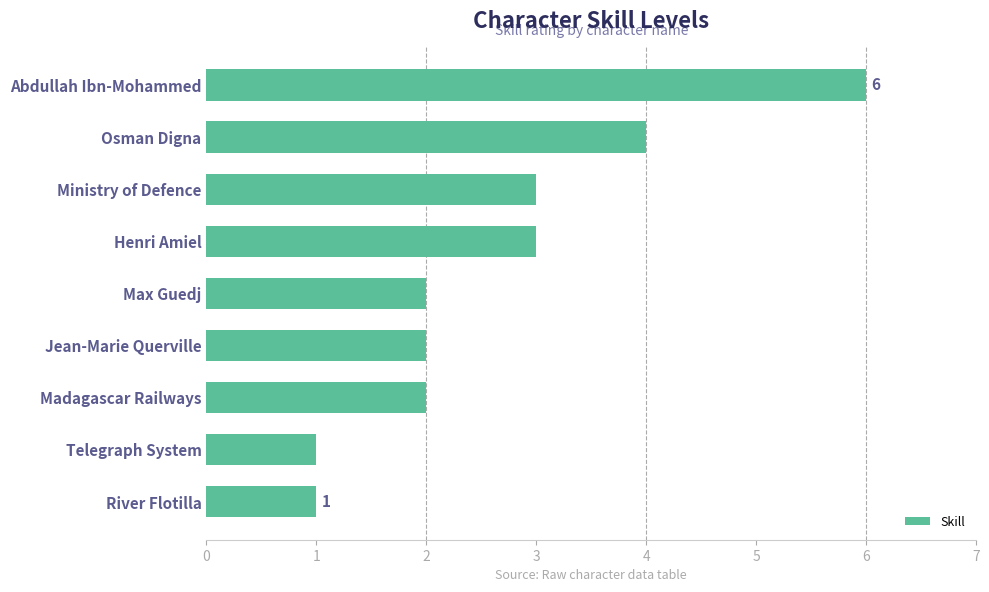

Reading top to bottom, extract all data points from this chart.

6	4	3	3	2	2	2	1	1